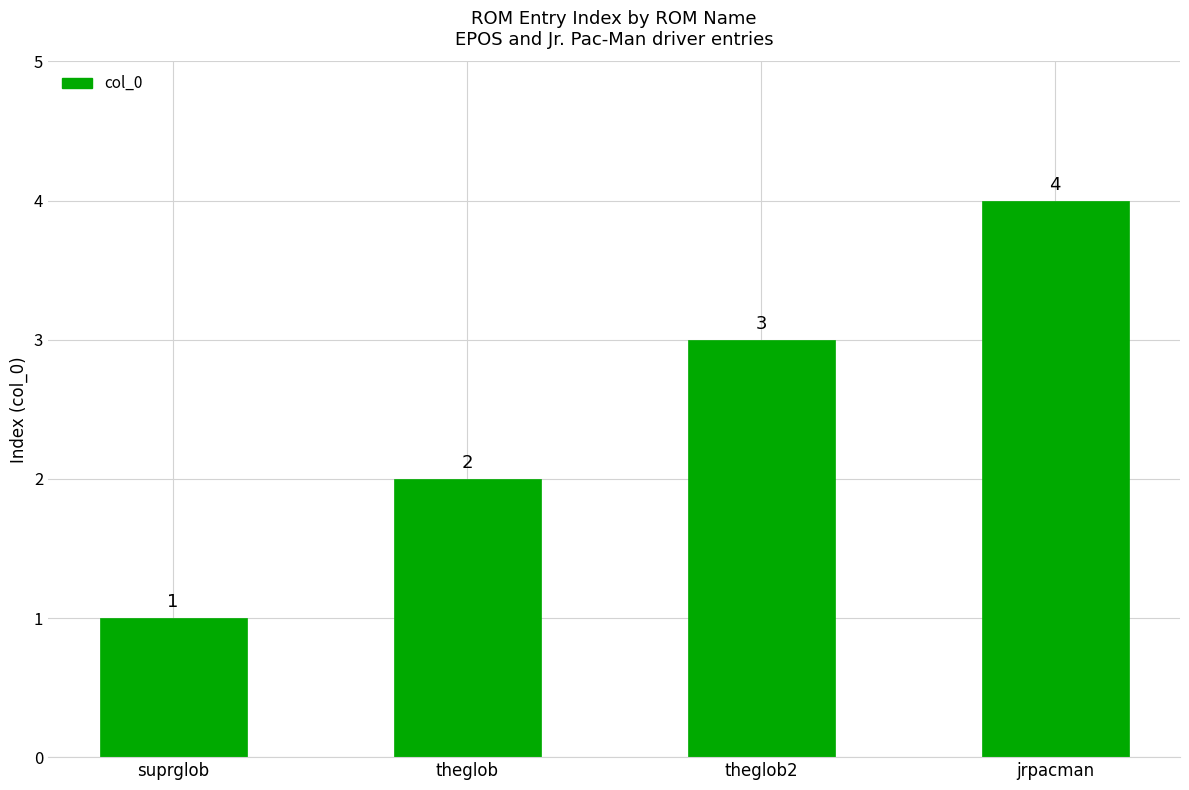

True or false: the data shows 4 at theglob.

False